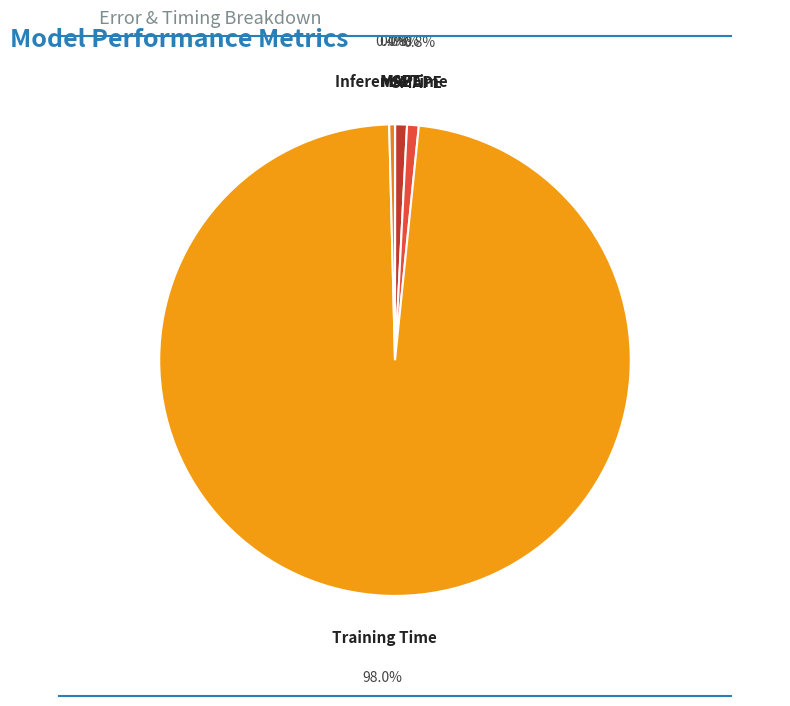

Does Training Time represent more than half of the total?

Yes